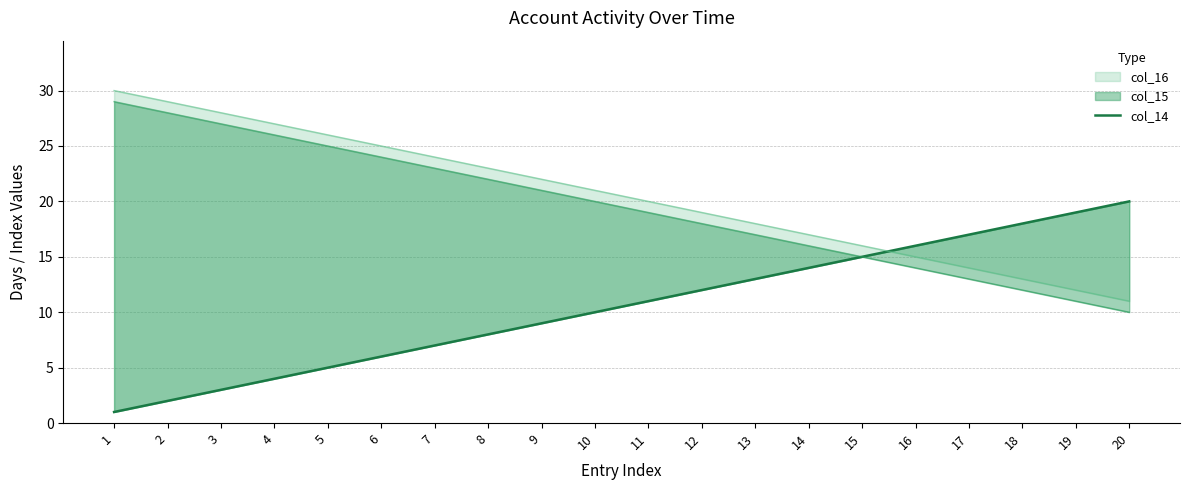

Reading left to right, what are all the values shown in this chart?

1=1	2=2	3=3	4=4	5=5	6=6	7=7	8=8	9=9	10=10	11=11	12=12	13=13	14=14	15=15	16=16	17=17	18=18	19=19	20=20